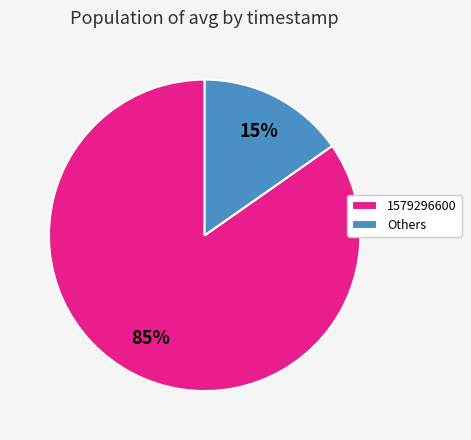

Which has a higher value, Others or 1579296600?

1579296600